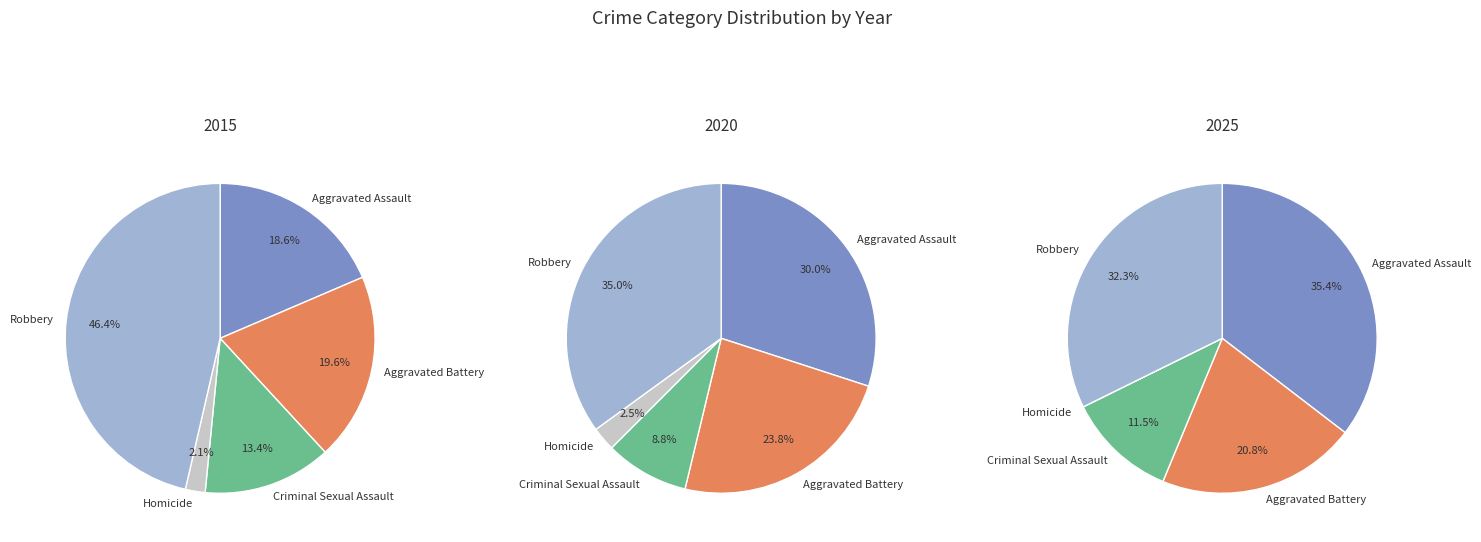

What percentage is the Homicide slice, to the nearest percent?

2%